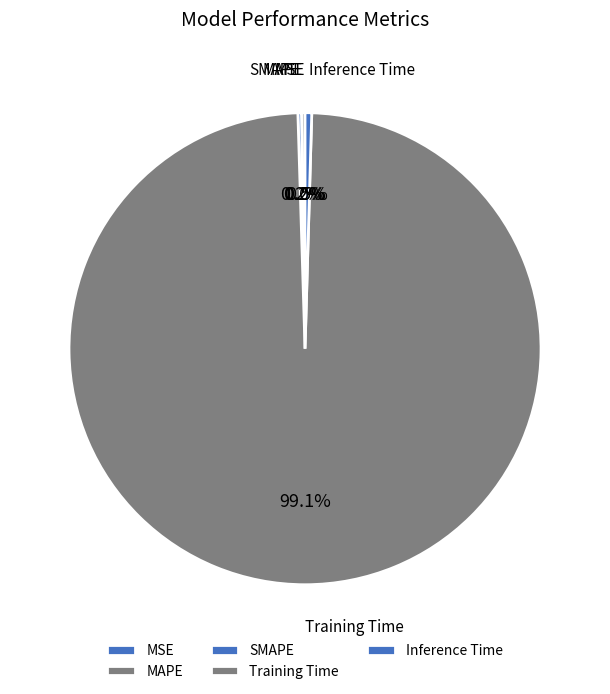

How much of the chart is everything except Training Time?

0.9%